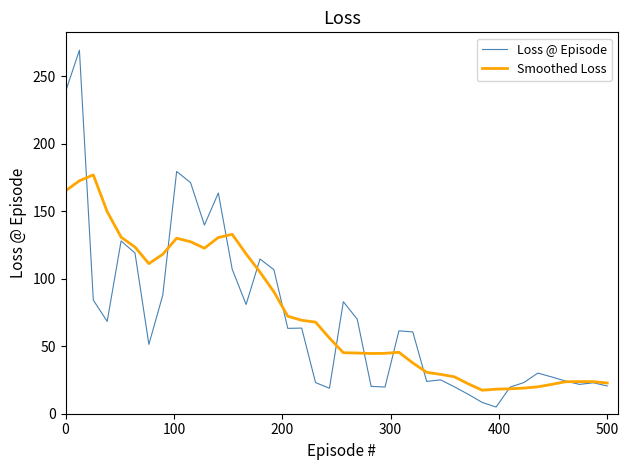

What is the average value of the Smoothed Loss series?

73.7